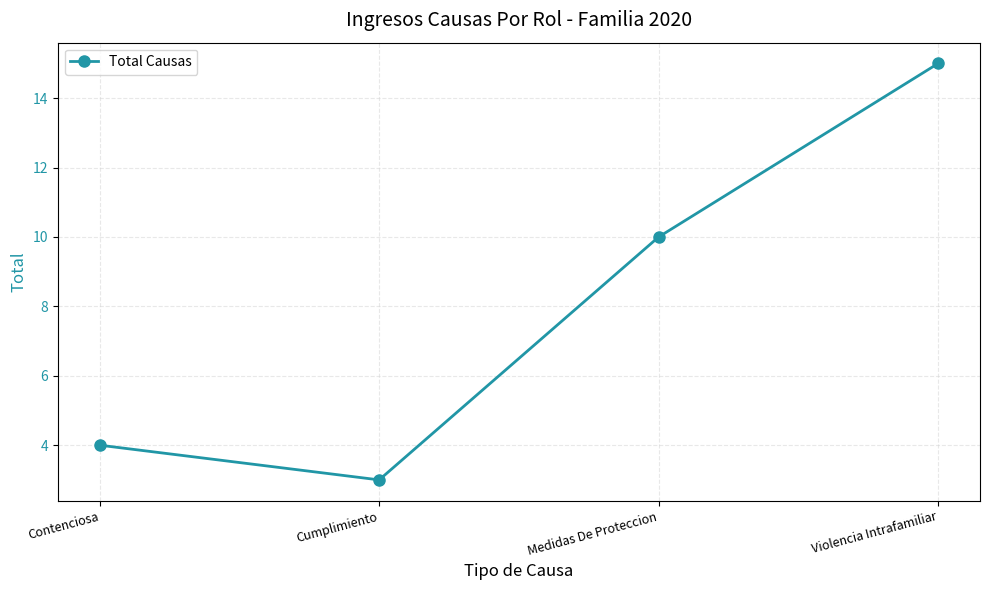

List the labels in order of value, smallest first.

Cumplimiento, Contenciosa, Medidas De Proteccion, Violencia Intrafamiliar